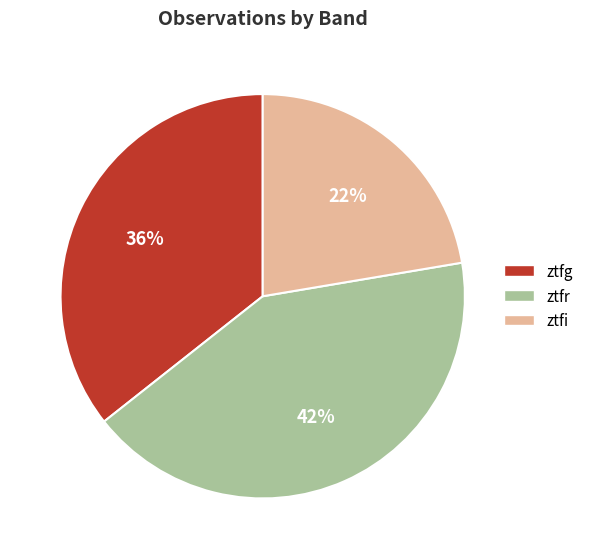

Count the number of slices in the pie.

3